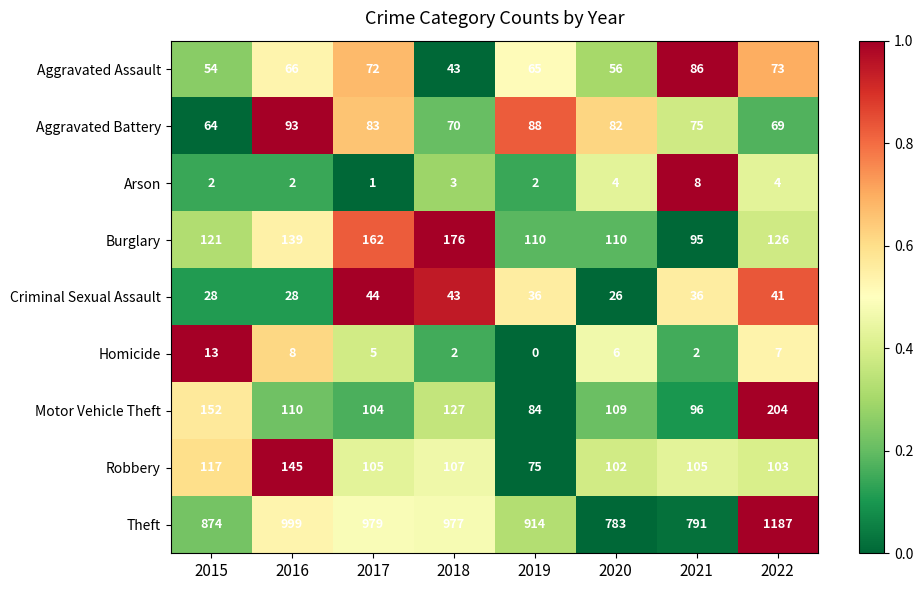

At which category does the chart reach its peak across all series?

2022